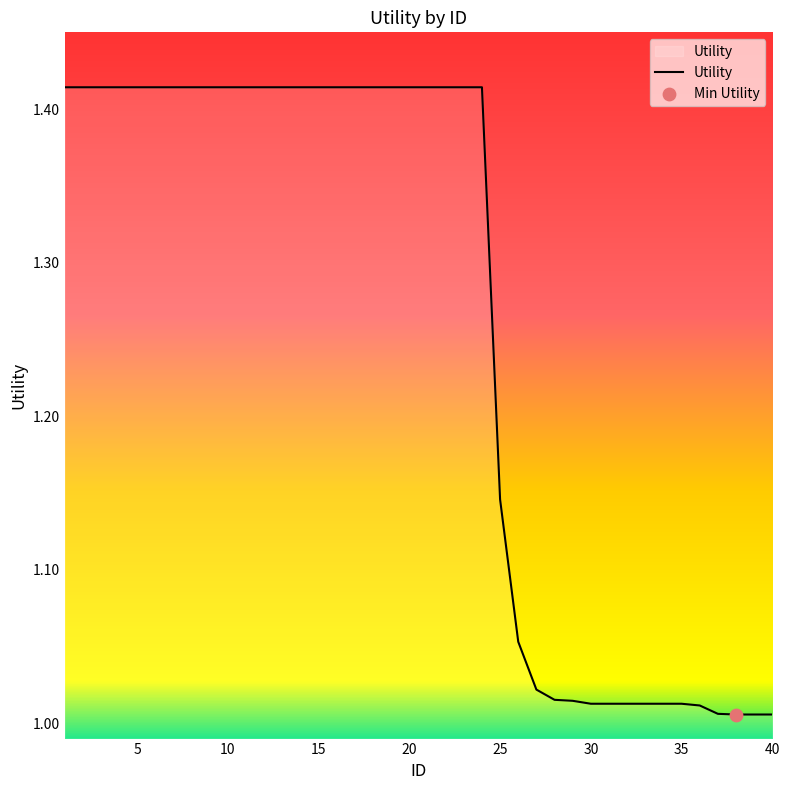

What is the difference between the maximum and minimum values?

0.4